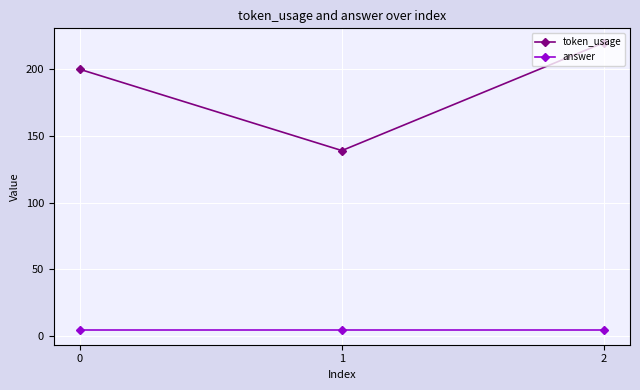

Reading left to right, what are all the values shown in this chart?

token_usage: 0=200	1=139	2=220
answer: 0=4	1=4	2=4